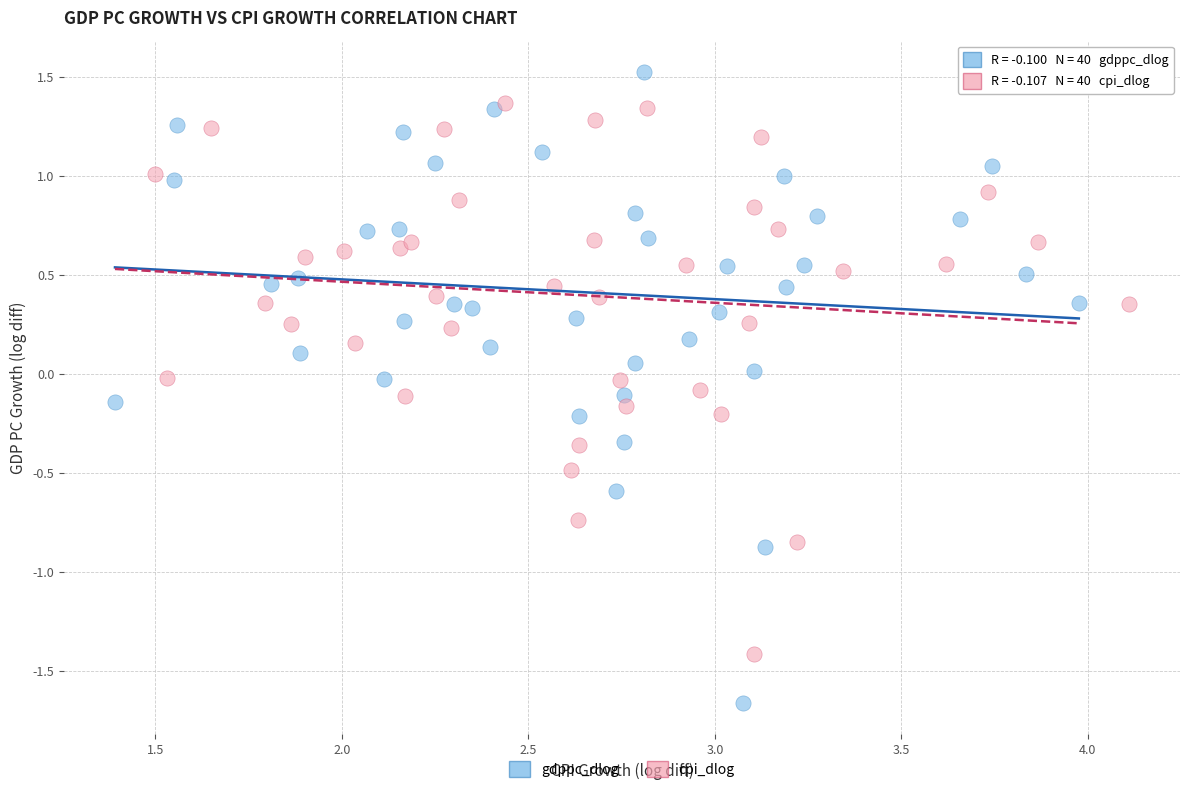

Which series reaches the maximum Y coordinate?

gdppc_dlog